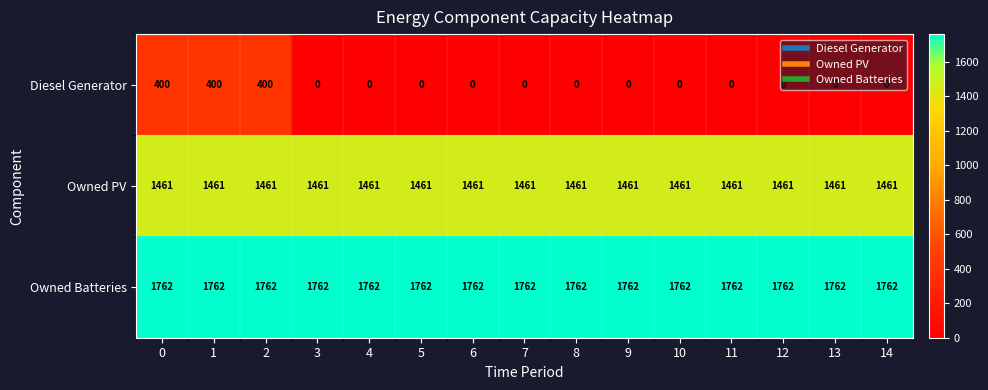

List the series in order of their peak value, highest first.

Owned Batteries, Owned PV, Diesel Generator